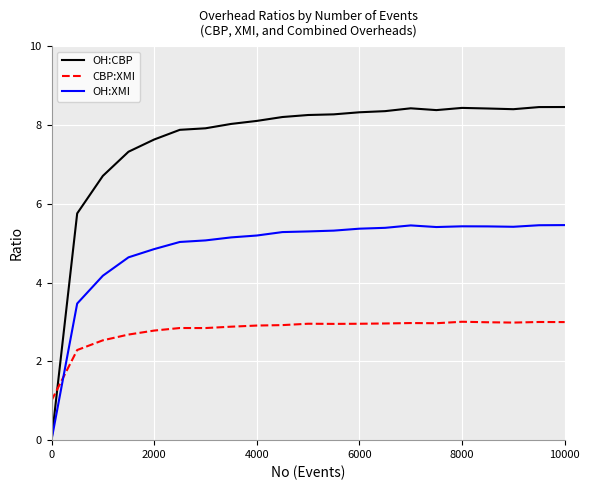

Which series has the largest range (max minus min)?

OH:CBP